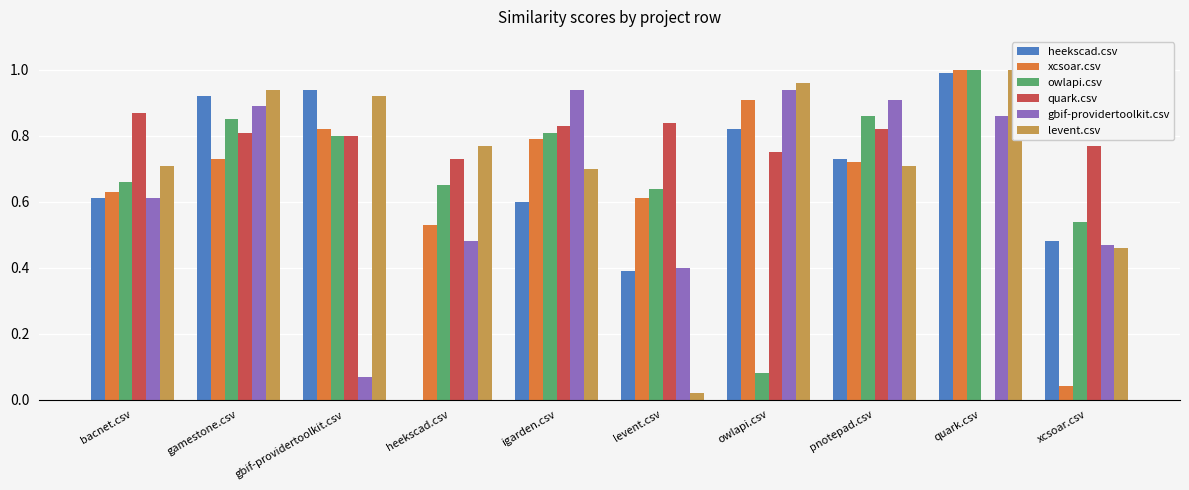

At which label is owlapi.csv closest to 0?

owlapi.csv